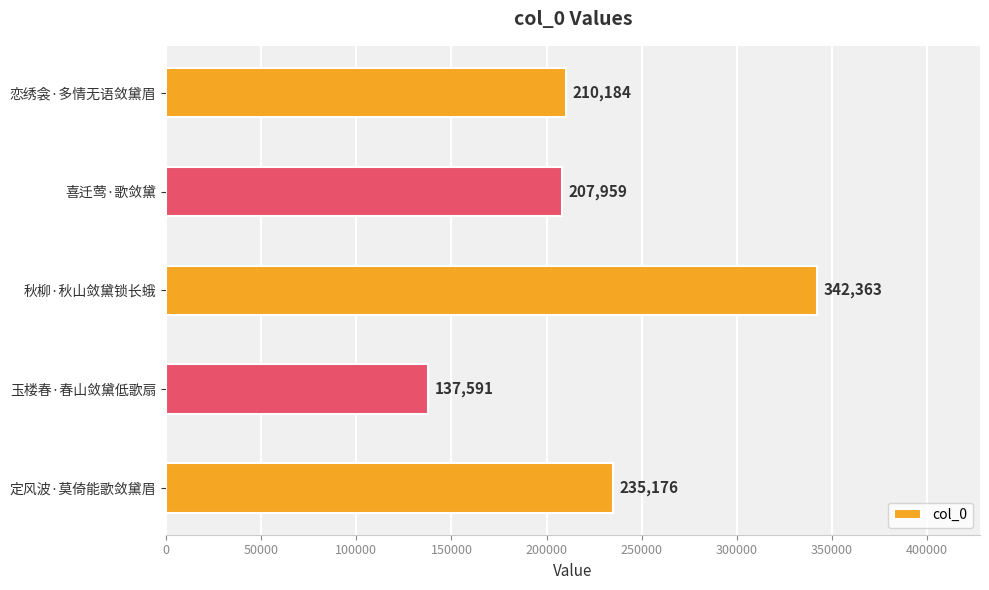

How many data points are less than 210184?

2